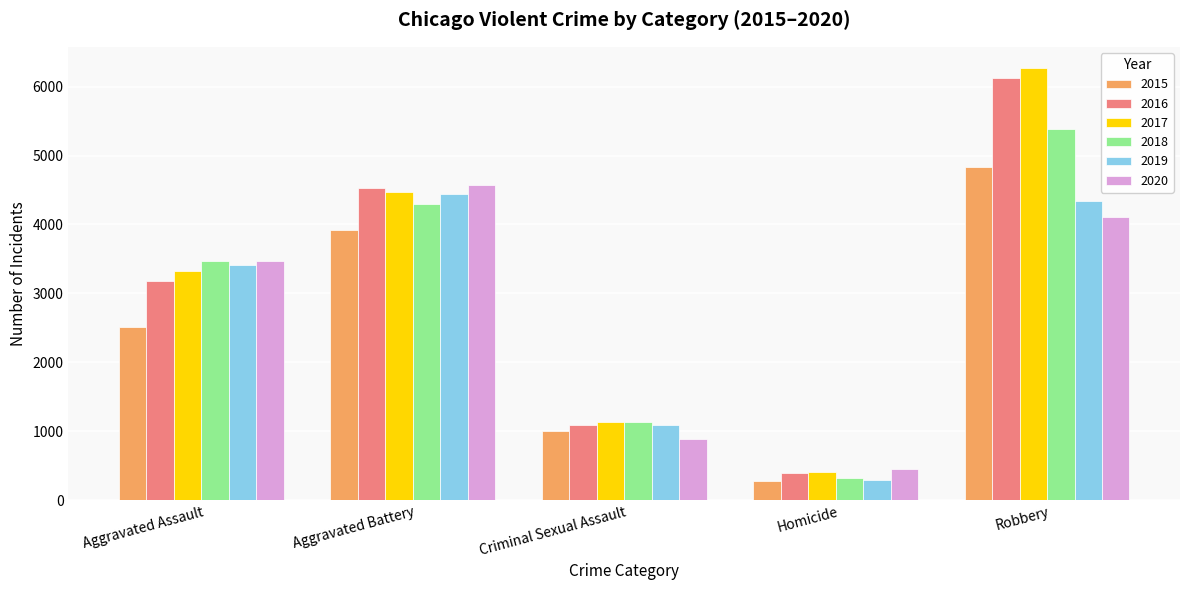

How many bars are there in total?

30